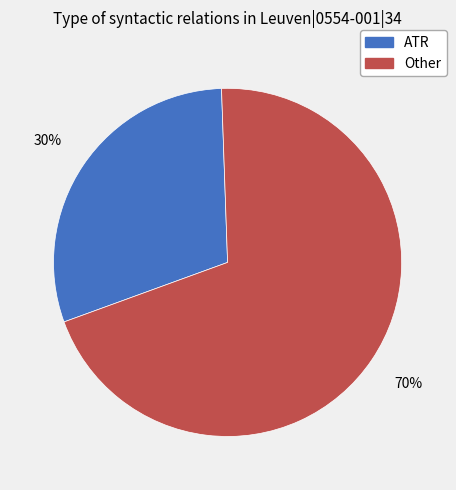

To the nearest percent, what is the average slice percentage?

50%